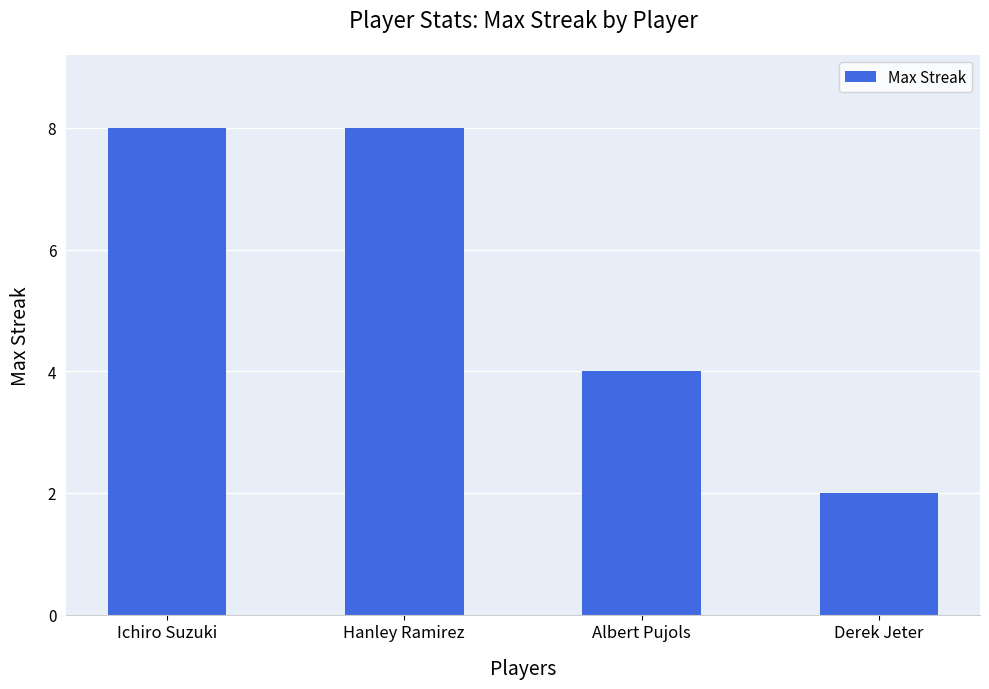

At which label is the value closest to 5?

Albert Pujols